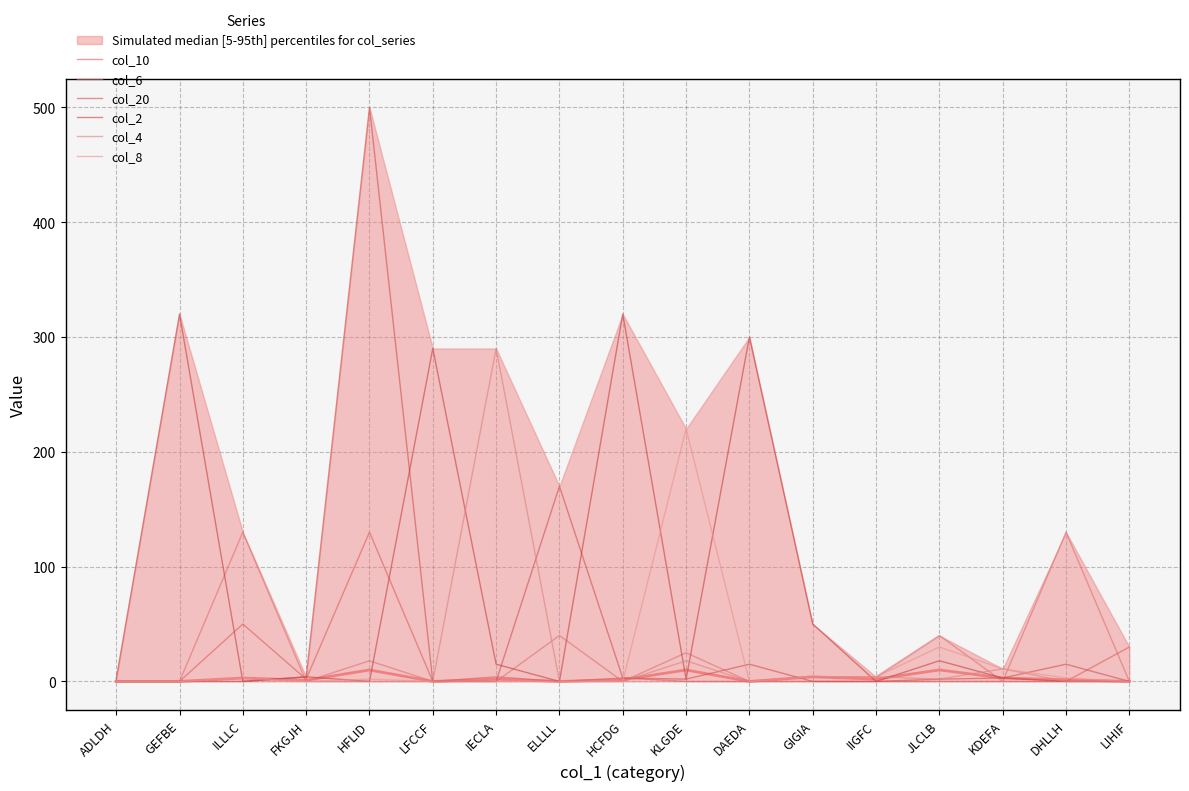

What position from the right is ADLDH?

17